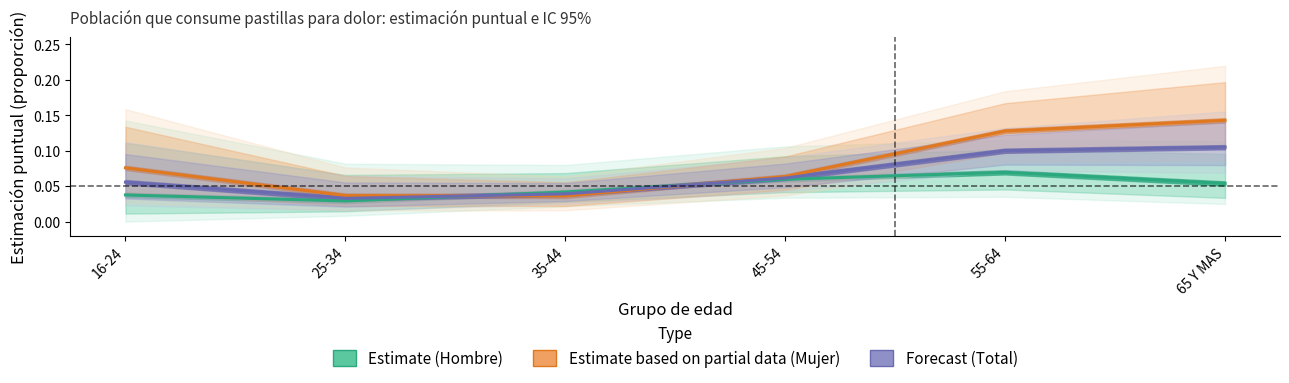

At which category is the sum across all series the highest?

65 Y MAS